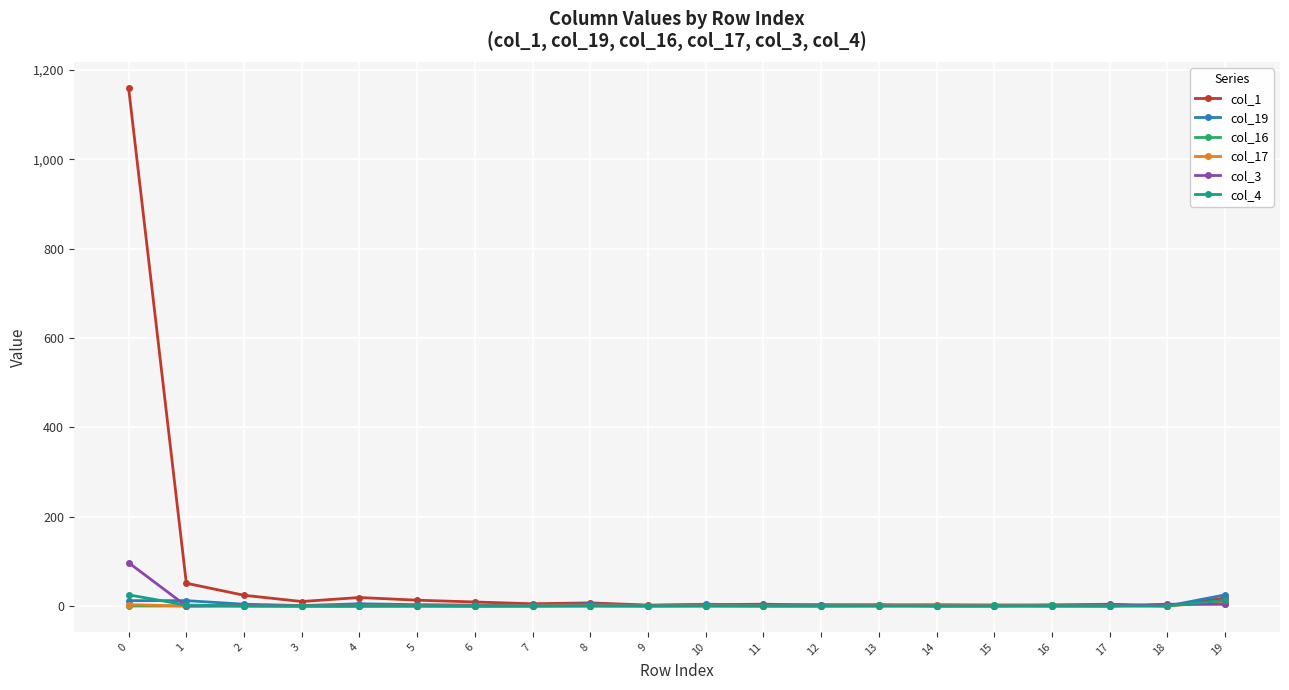

The value of col_4 at 8 is 0. True or false?

True